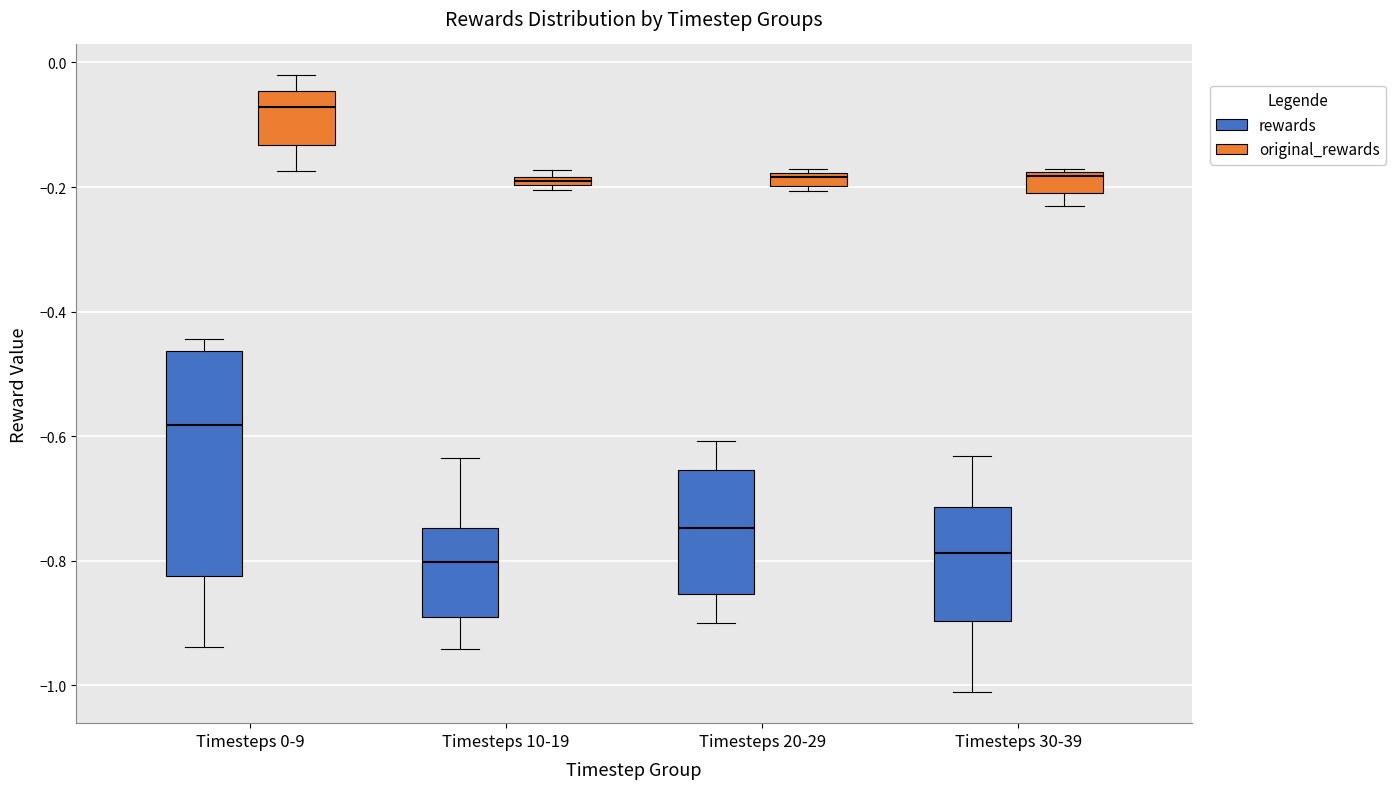

Comparing the boxes themselves (not the whiskers), which one is the tallest?

Timesteps 0-9 (rewards)